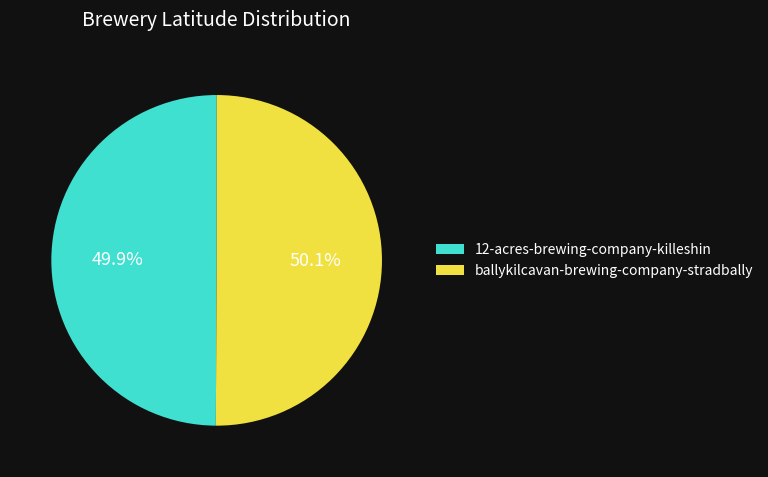

Is there any slice that represents more than half of the pie?

Yes